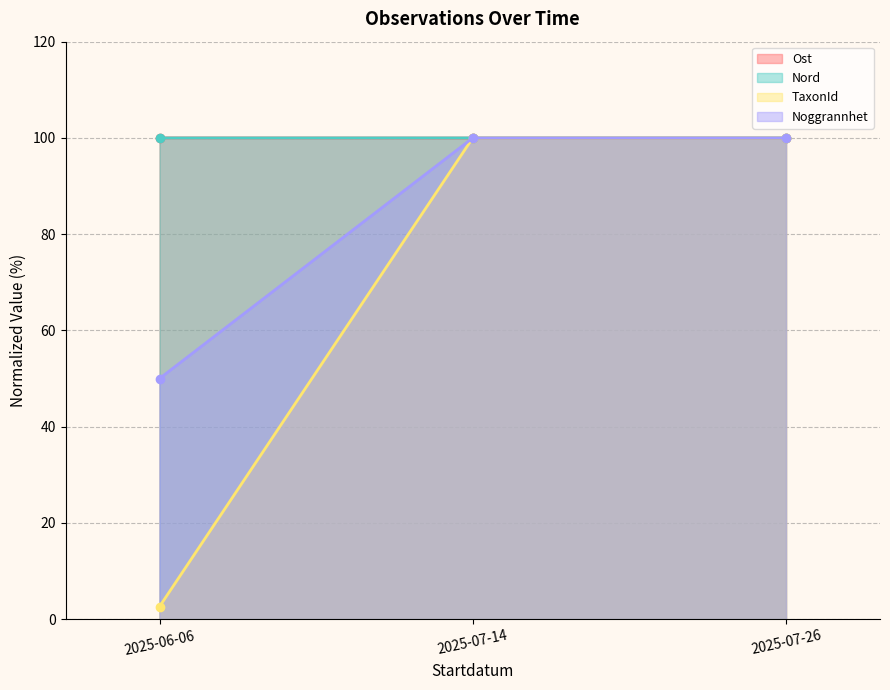

What are all the series names shown in the legend?

Ost, Nord, TaxonId, Noggrannhet